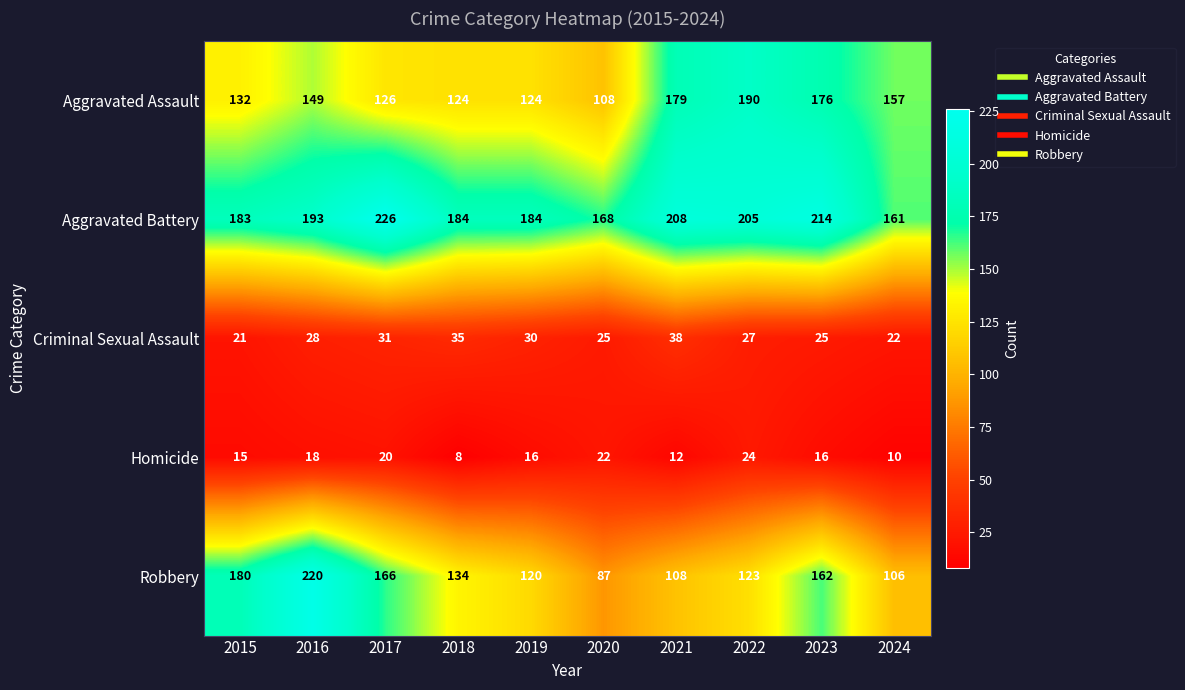

Is it true that Robbery equals 106 at 2024?

True